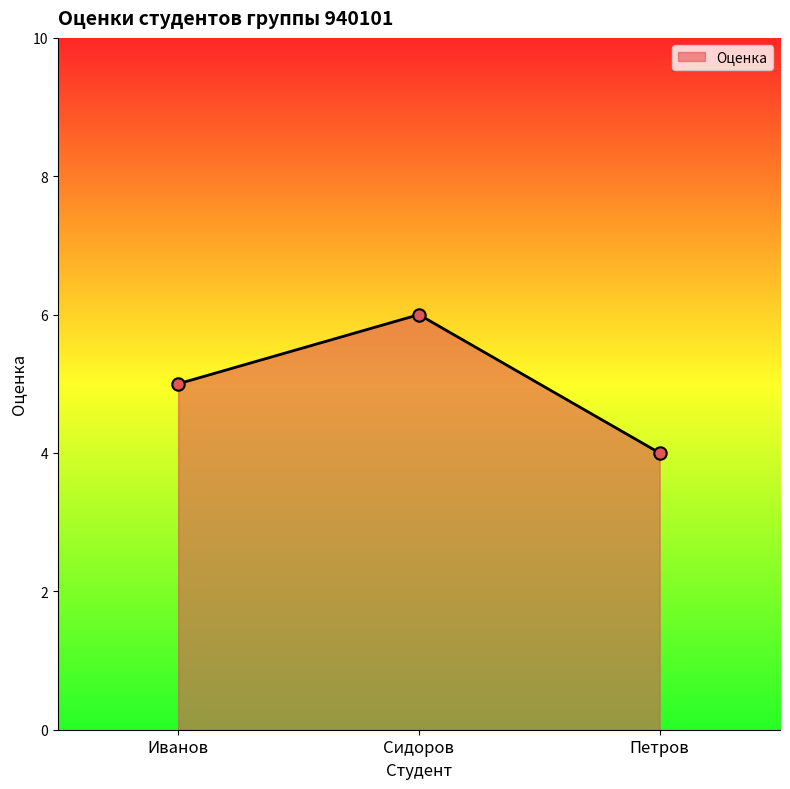

Which has a higher value, Сидоров or Петров?

Сидоров